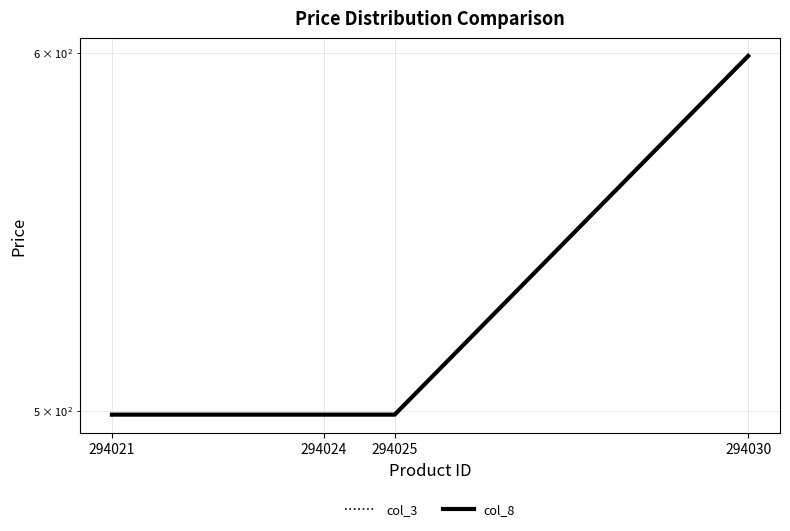

At 294024, list the series in order from largest to smallest.

col_3, col_8